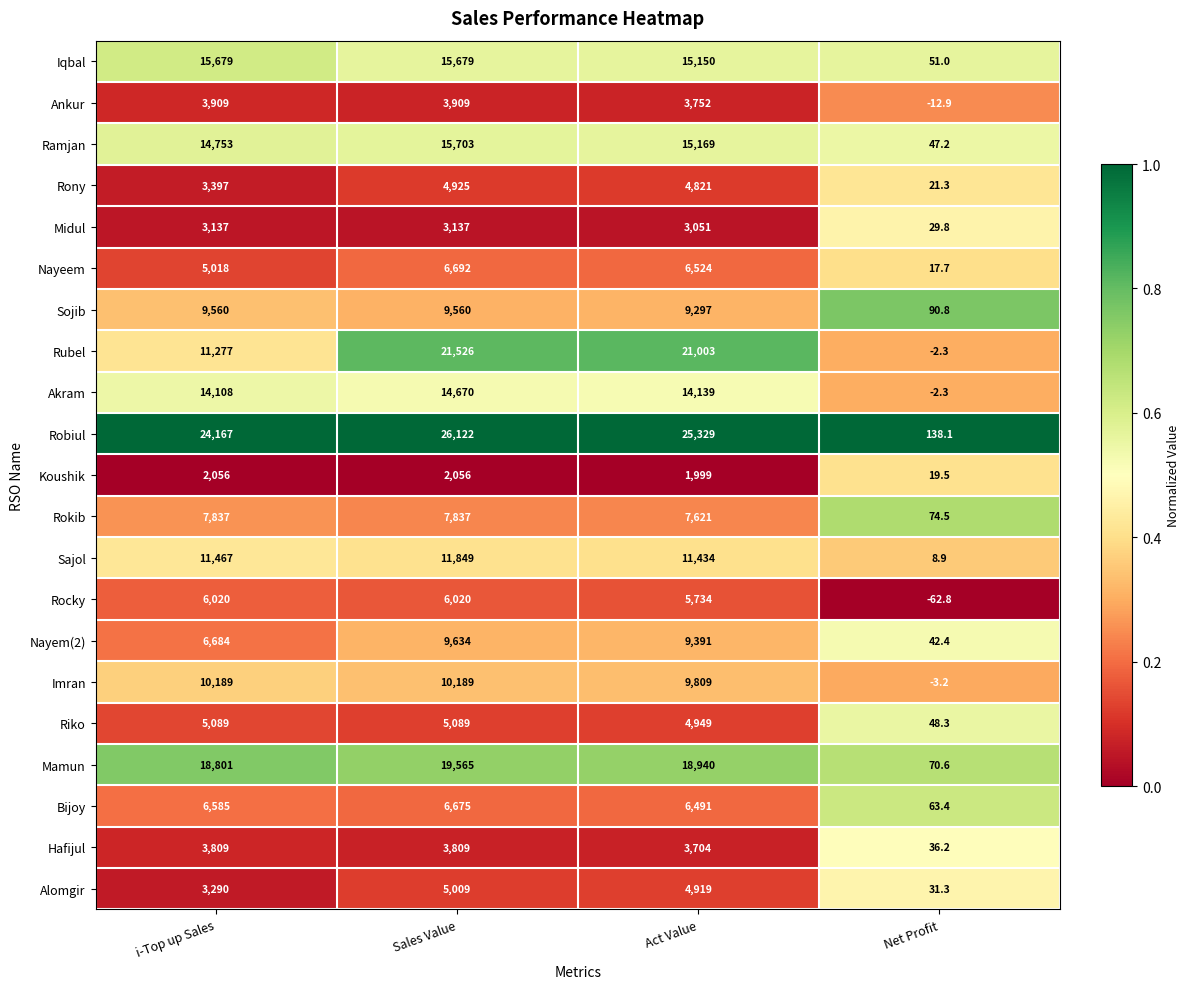

Which series has the largest range (max minus min)?

Robiul